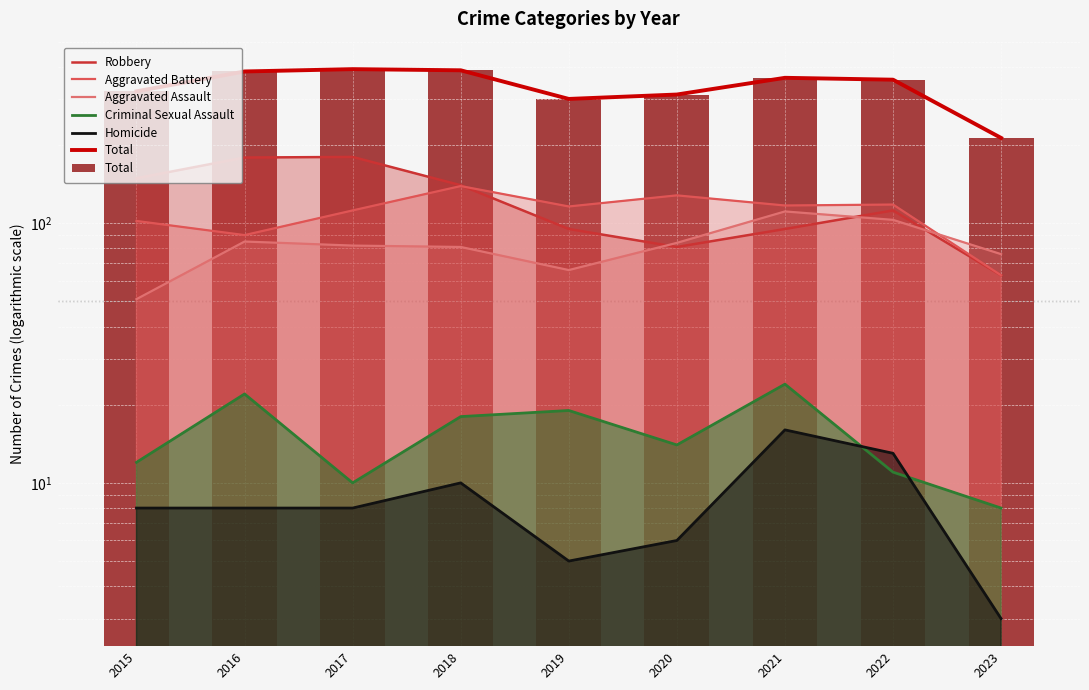

Which category has the lowest value in the Criminal Sexual Assault series?

2023